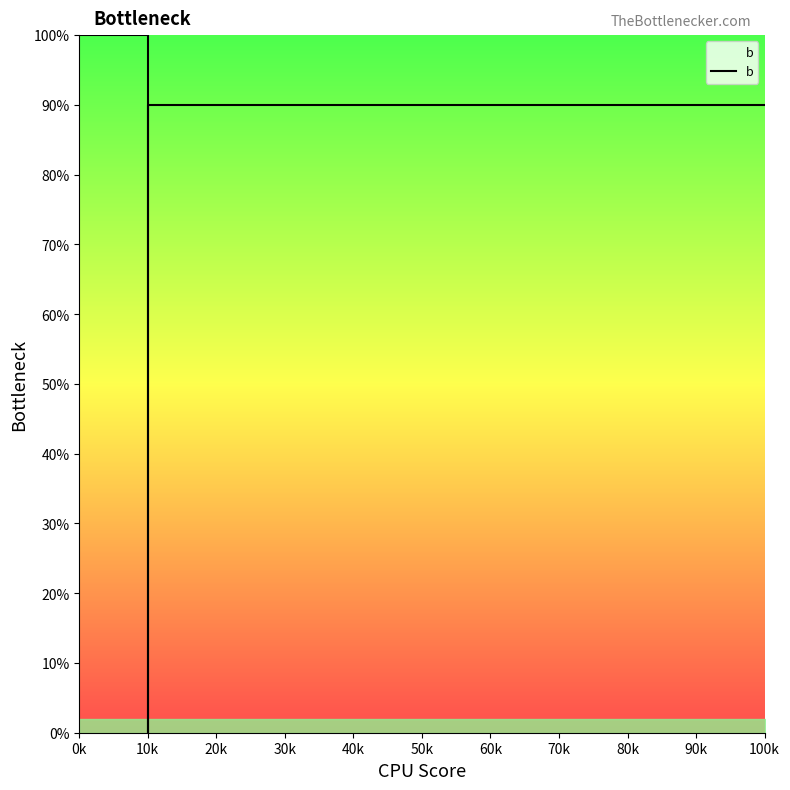

What is the average value?

76